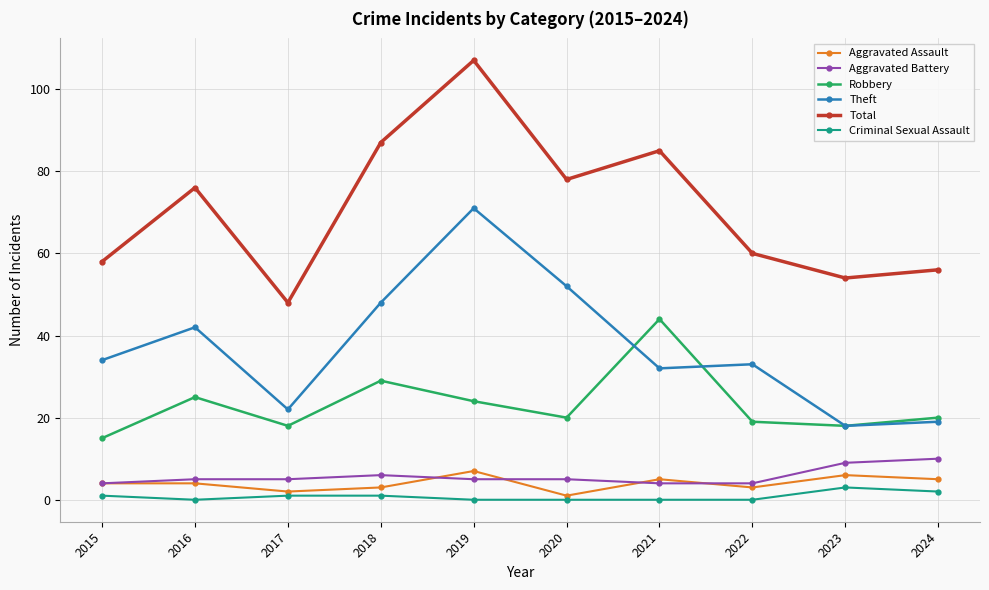

Is it true that Robbery equals 44 at 2016?

False